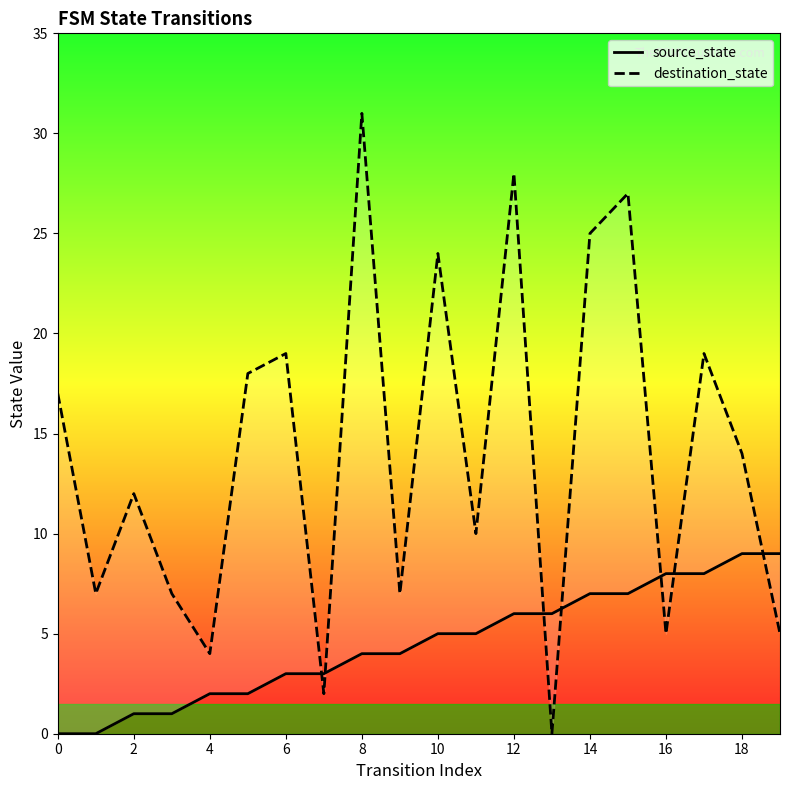

How many data points in source_state are above 5?

8